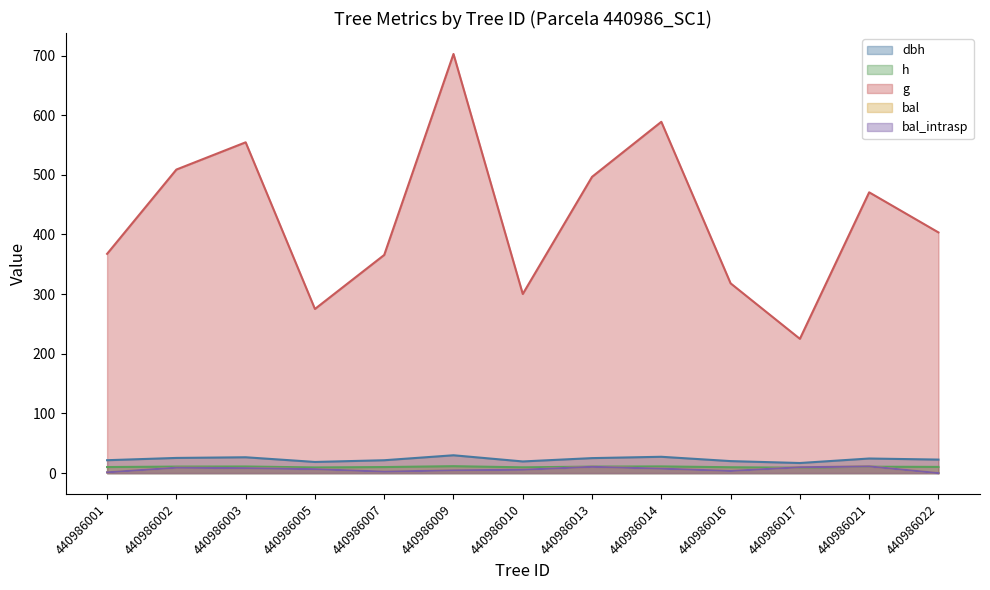

What is the total value across all series at 440986013?

553.7